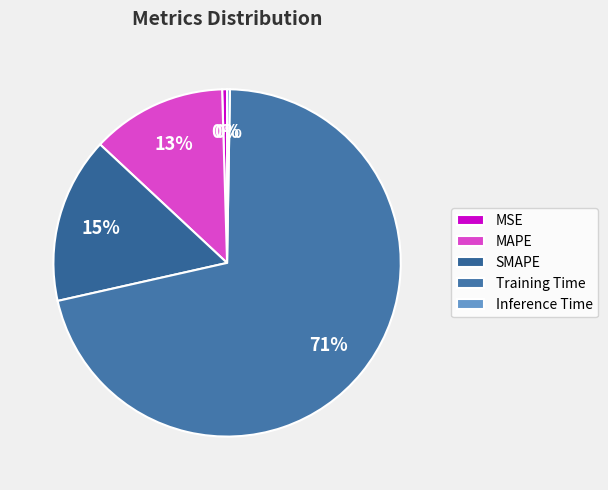

Between Inference Time and SMAPE, which is larger?

SMAPE